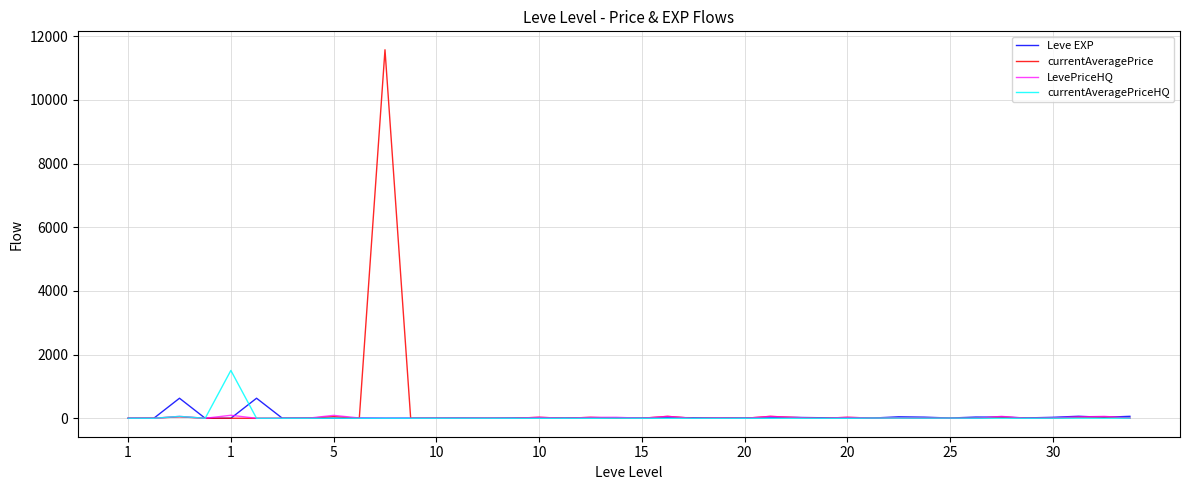

What is the difference between the maximum and second lowest values in the LevePriceHQ series?

95.0